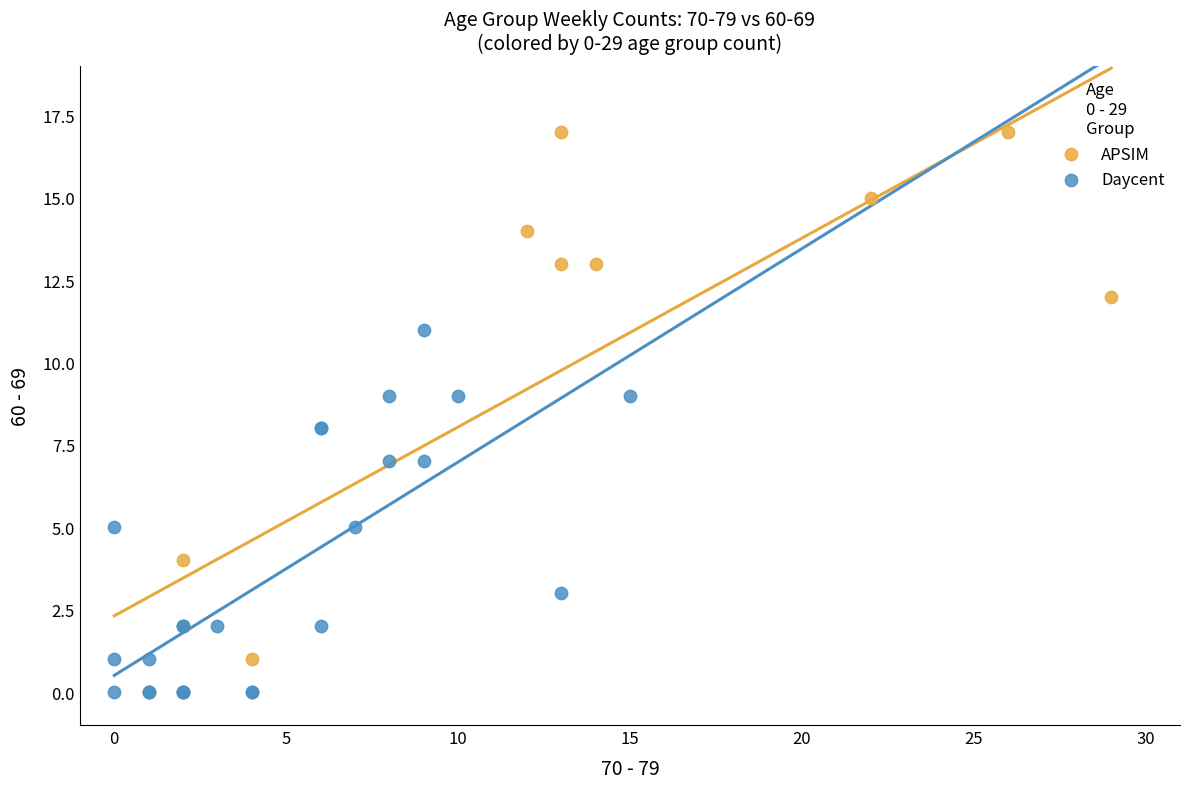

Which series has the widest spread of Y values?

APSIM